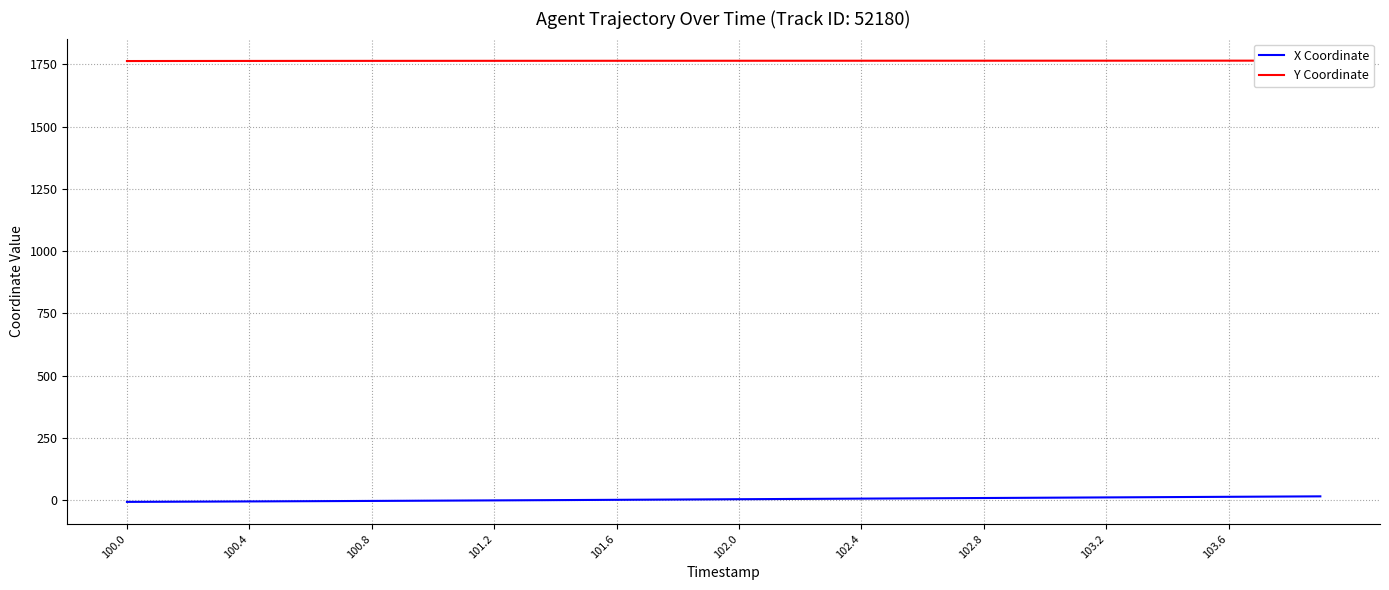

True or false: X Coordinate has a value of 8.0 at 102.8.

True